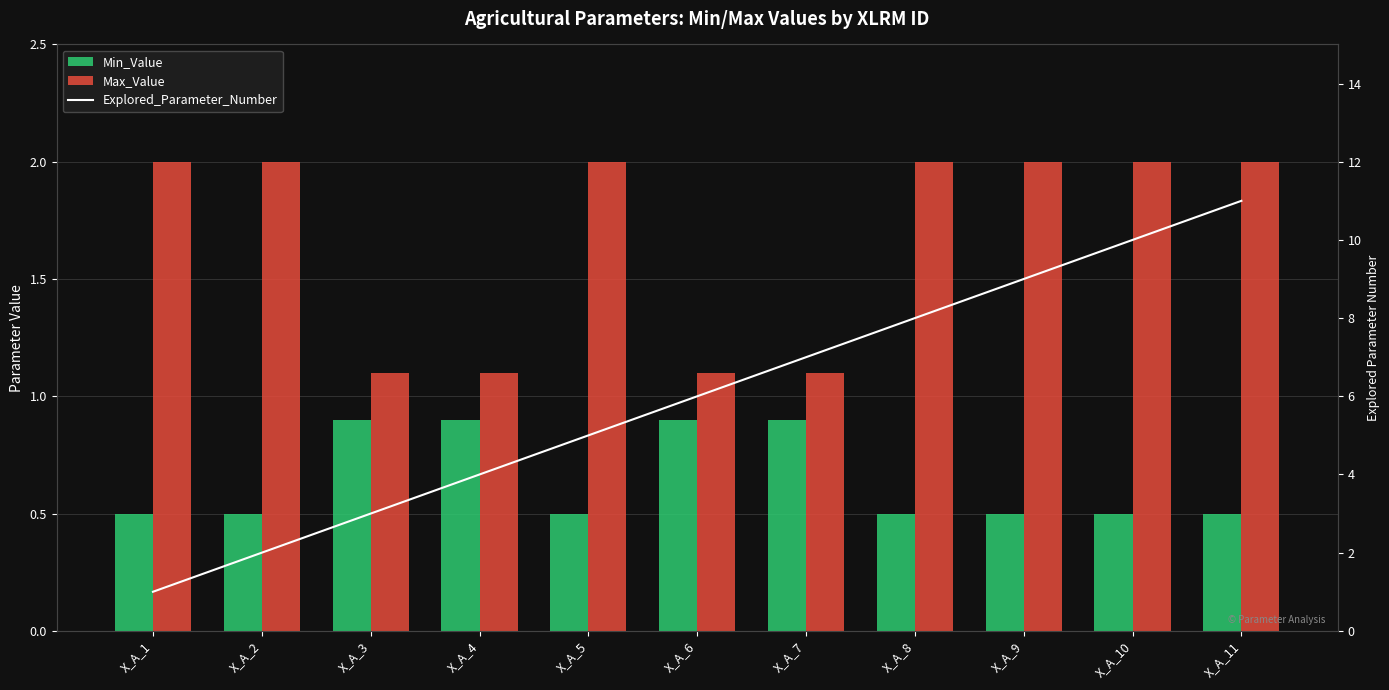

At how many categories does at least one series exceed 7?

4